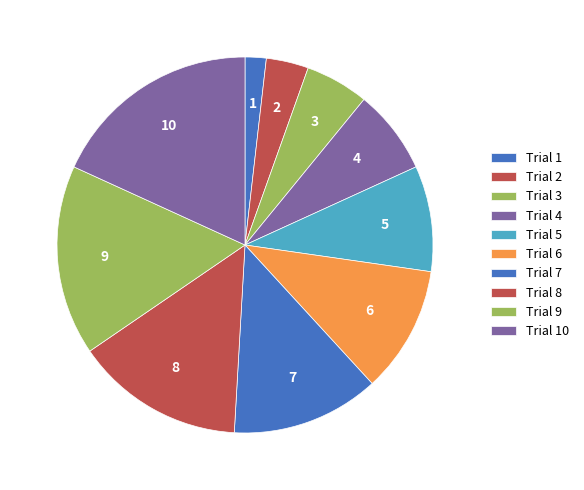

What is the change in value from Trial 1 to Trial 4?

+3